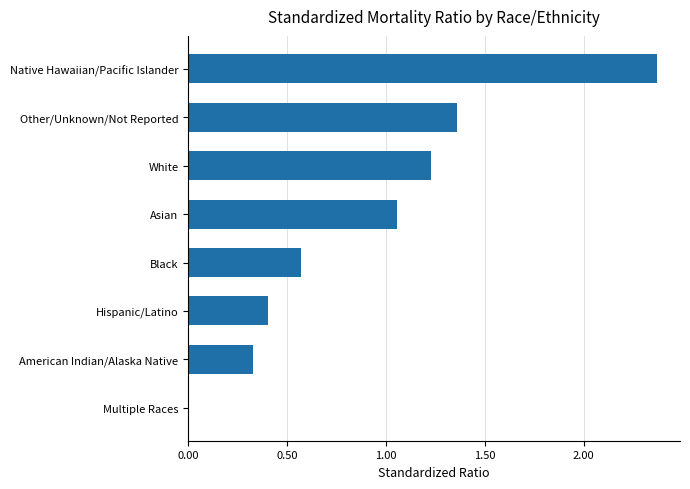

Which label corresponds to the largest value in the chart?

Native Hawaiian/Pacific Islander